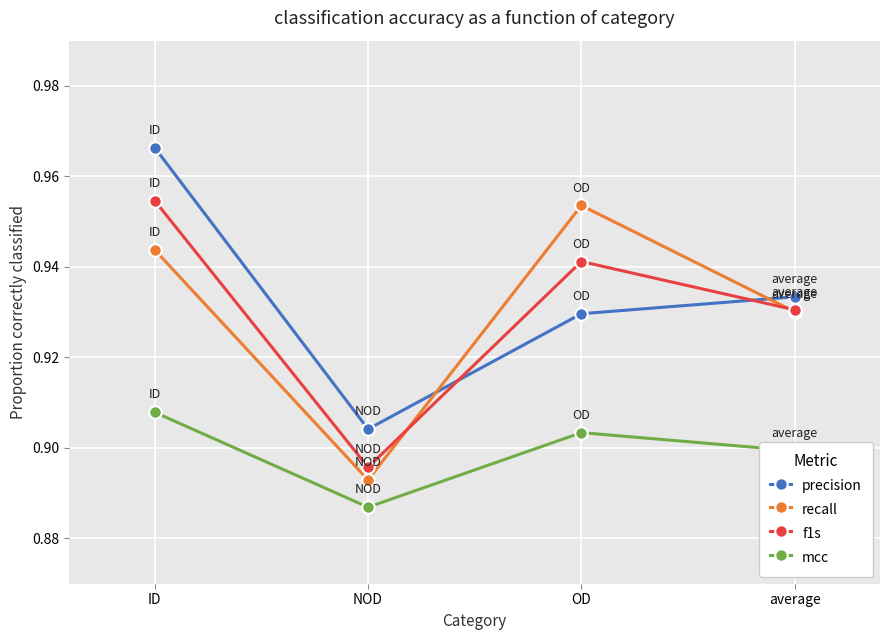

How many lines are shown in the chart?

4